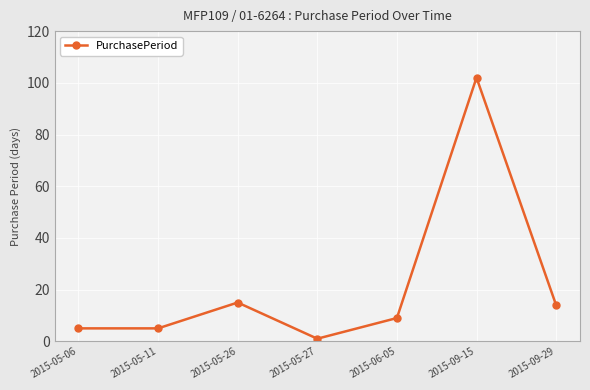

Approximately how many times larger is the value at 2015-05-11 compared to 2015-09-29?

0.4